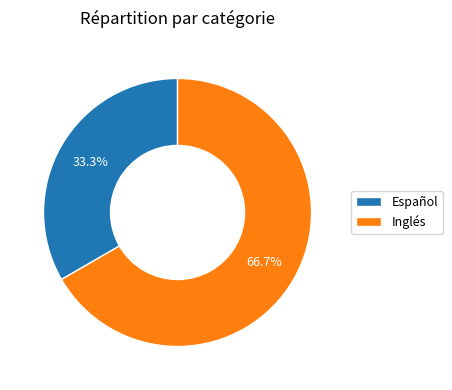

Count the number of slices in the pie.

2